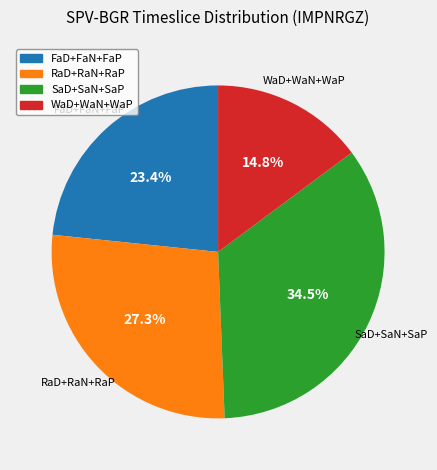

Does any single category account for the majority?

No